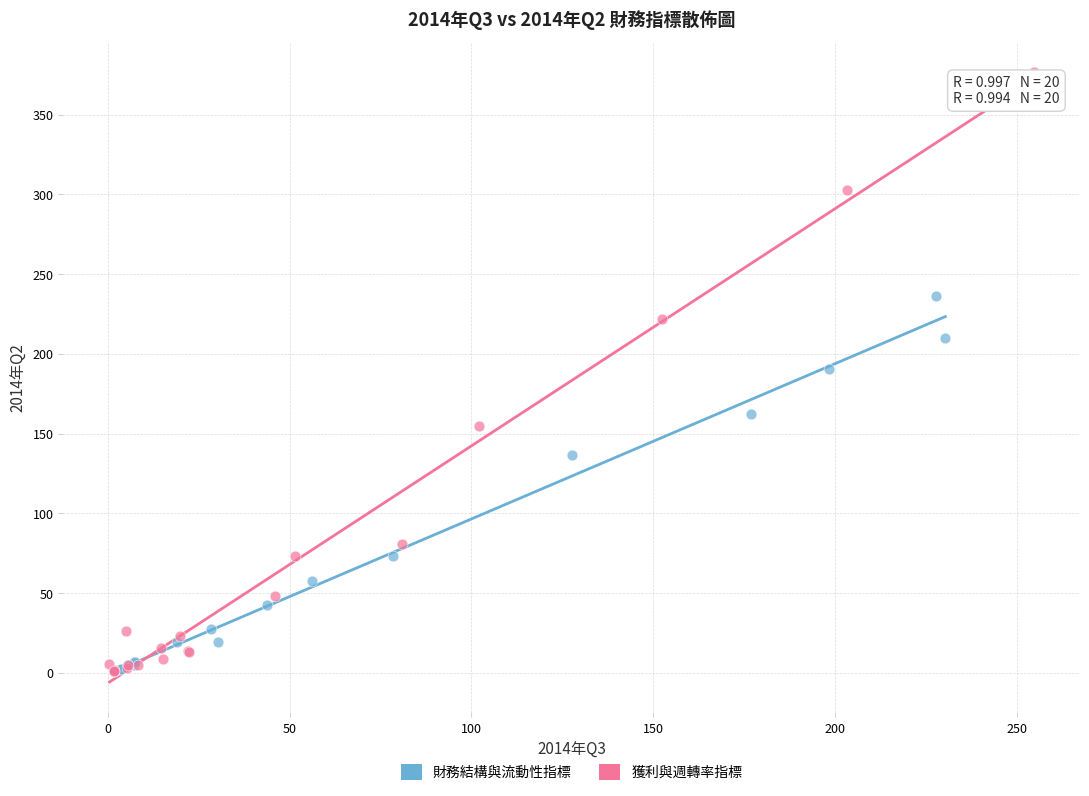

Which series has the largest Y range (max minus min)?

獲利與週轉率指標